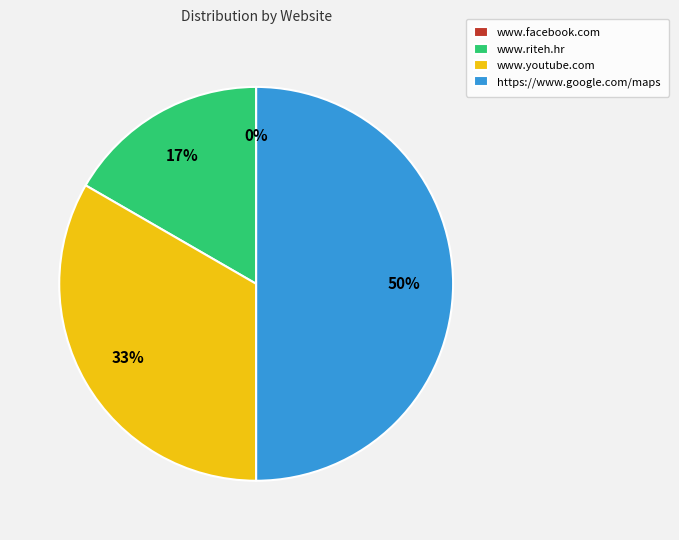

What is the largest slice in the pie chart?

https://www.google.com/maps